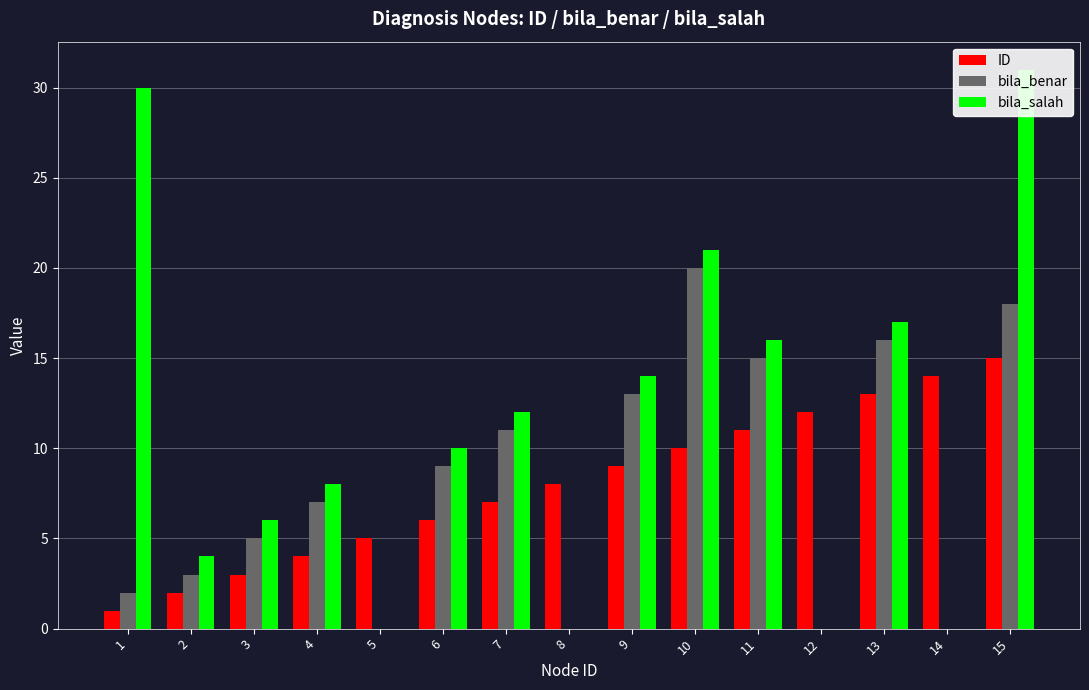

What is the sum of the bila_salah values at 14 and 10?

21